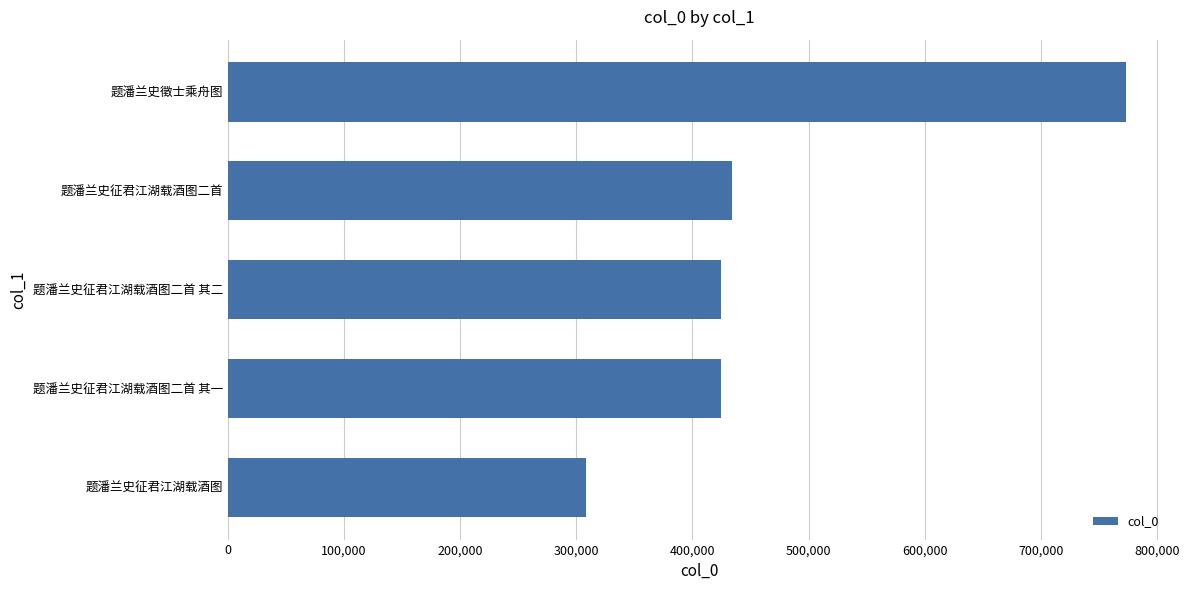

What is the ratio of the value at 题潘兰史征君江湖载酒图二首 to the value at 题潘兰史征君江湖载酒图二首 其二?

1.0